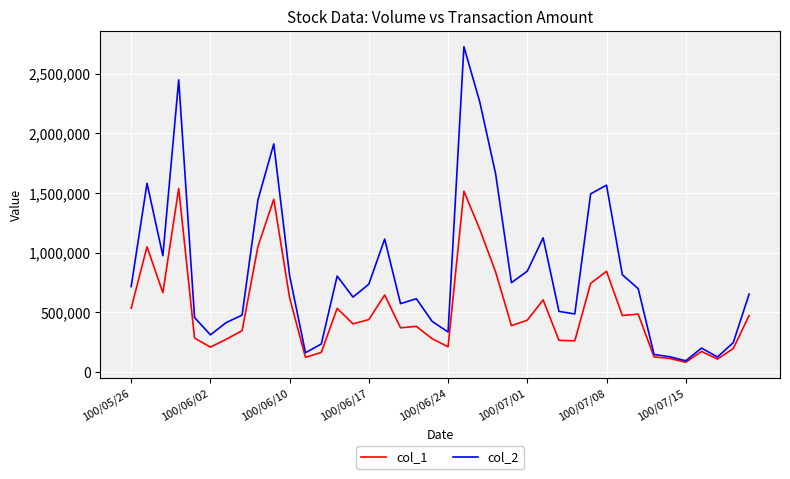

List the series in order of their peak value, lowest first.

col_1, col_2